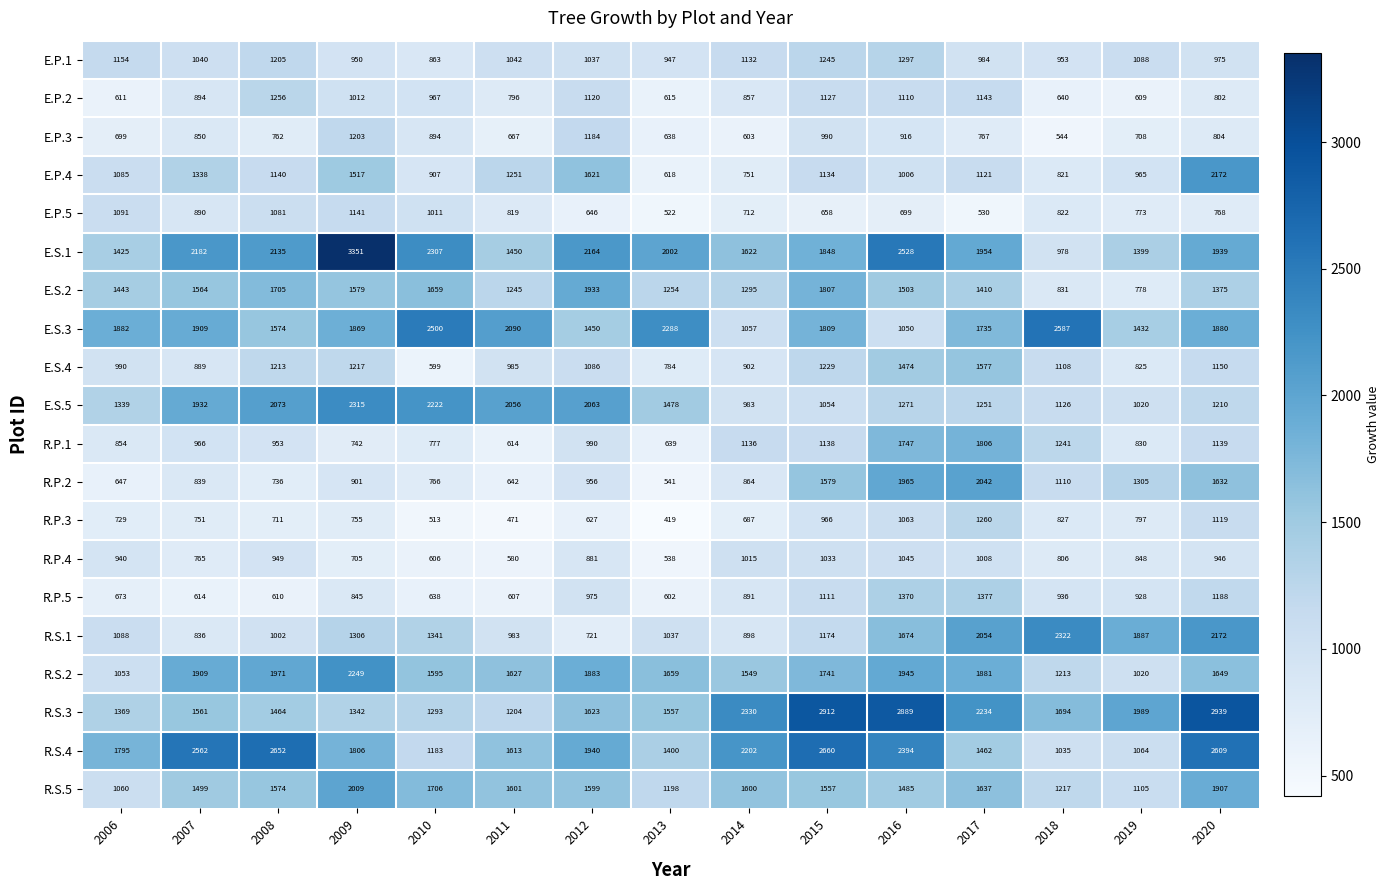

Rank the series by their maximum value, from highest to lowest.

E.S.1, R.S.3, R.S.4, E.S.3, R.S.1, E.S.5, R.S.2, E.P.4, R.P.2, R.S.5, E.S.2, R.P.1, E.S.4, R.P.5, E.P.1, R.P.3, E.P.2, E.P.3, E.P.5, R.P.4